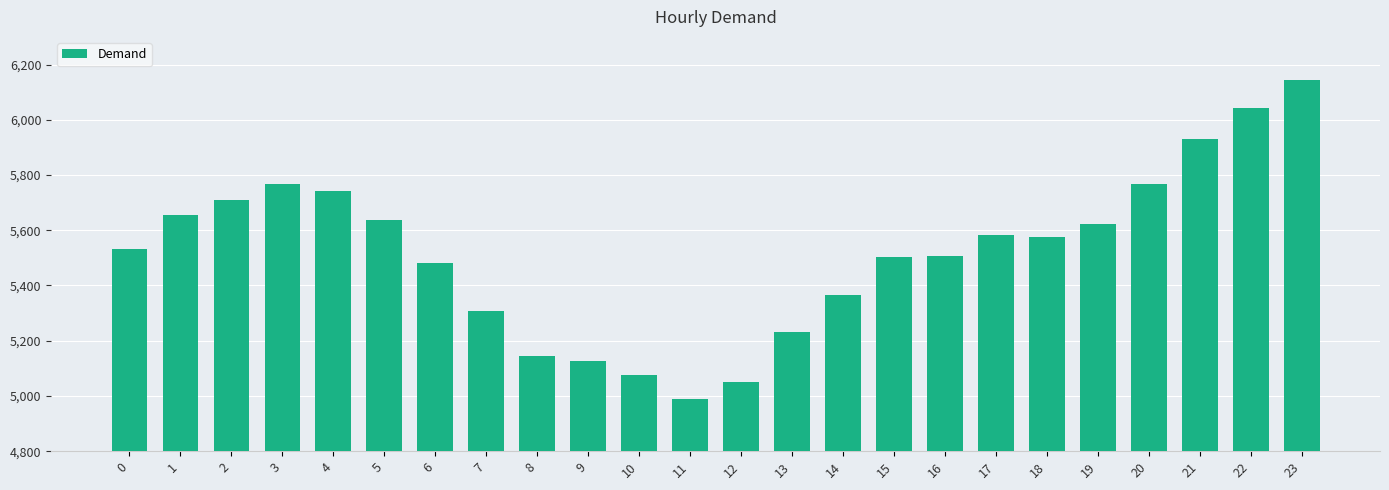

The value at 10 is 5077. True or false?

True